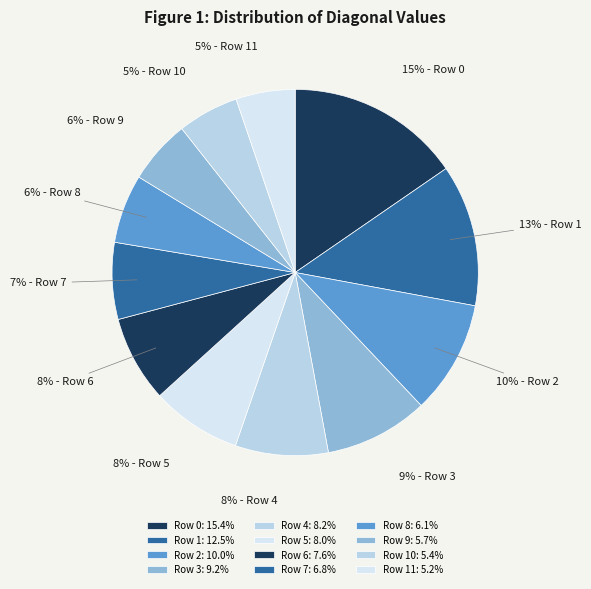

Rank the categories by value from lowest to highest.

Row 11, Row 10, Row 9, Row 8, Row 7, Row 6, Row 5, Row 4, Row 3, Row 2, Row 1, Row 0